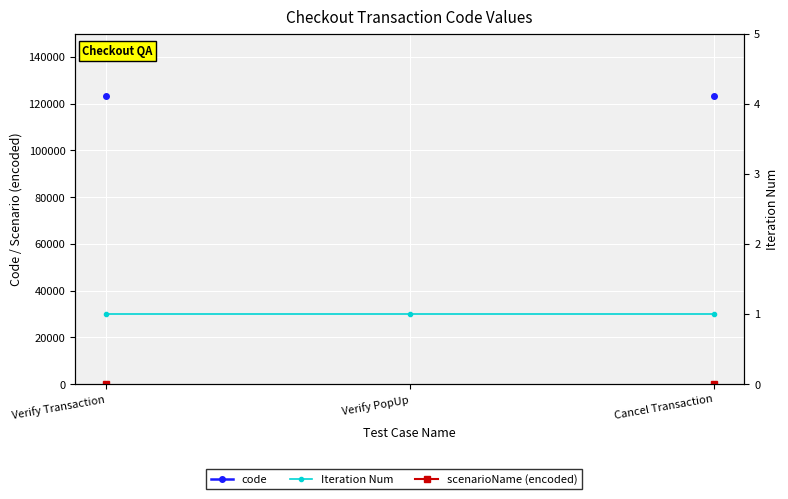

How many lines are shown in the chart?

3